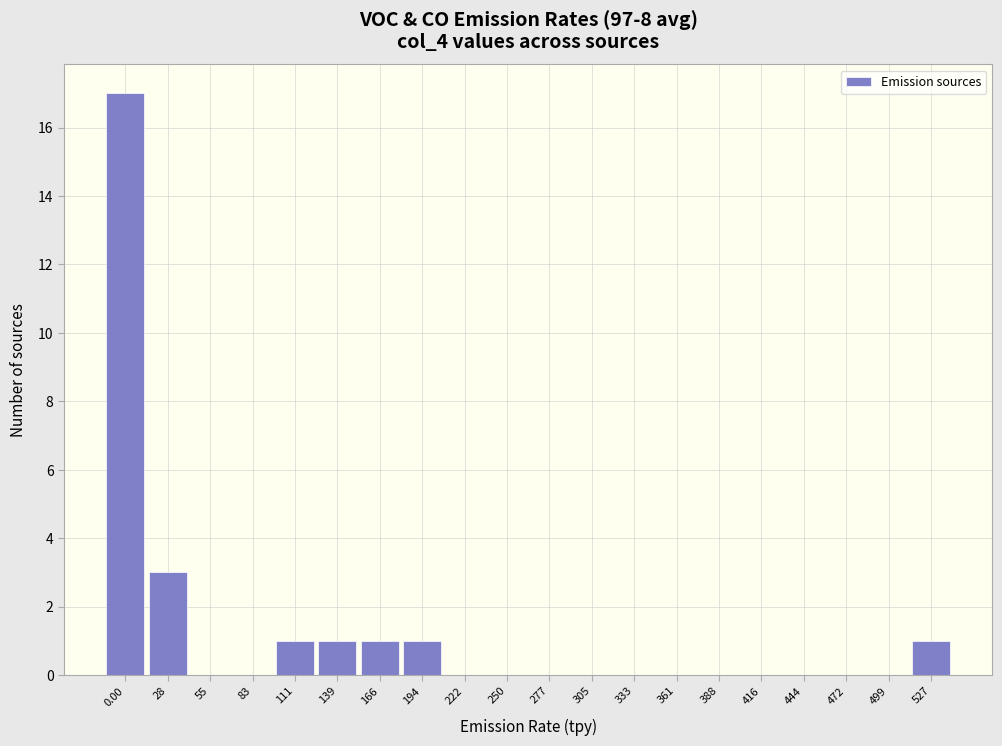

Reading left to right, extract all data points from this chart.

0.00=17	28=3	55=0	83=0	111=1	139=1	166=1	194=1	222=0	250=0	277=0	305=0	333=0	361=0	388=0	416=0	444=0	472=0	499=0	527=1